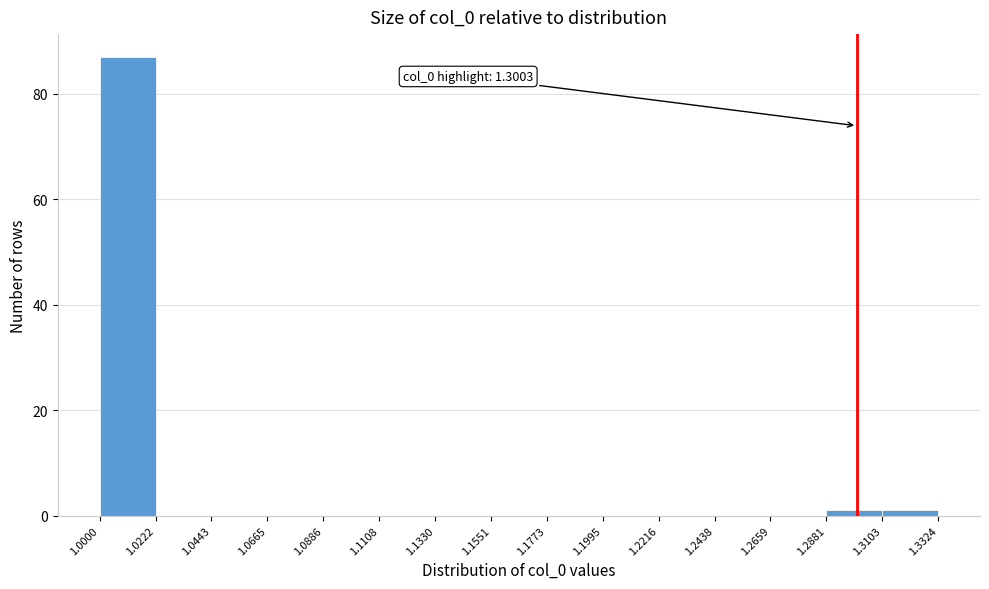

Which range on the x-axis has the tallest bar?

1.0000 to 1.0222